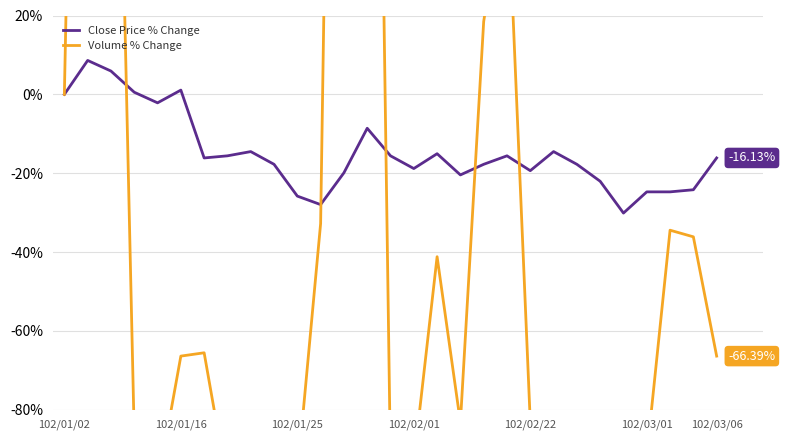

What is the spread (max minus min) of values at 18?

36.2